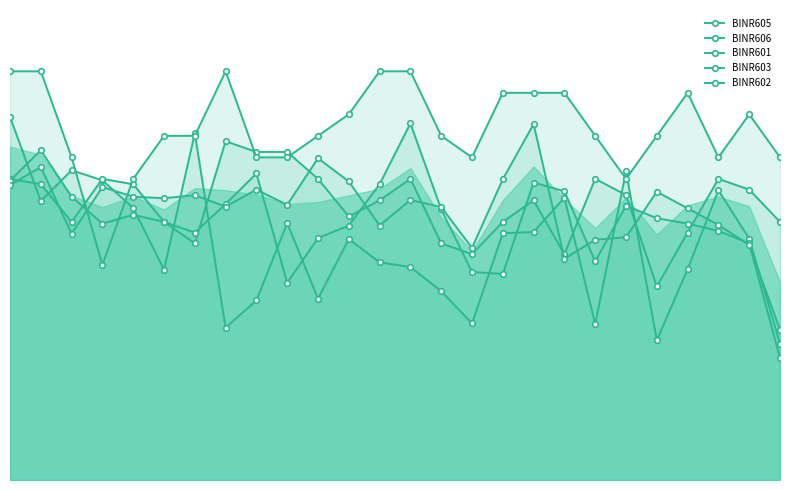

Reading left to right, transcribe all the data shown in this chart.

BINR605: 16.9	13.0	14.4	13.9	12.7	9.8	16.1	7.1	8.3	11.9	8.4	11.2	10.1	9.9	8.8	7.3	11.5	11.5	13.1	7.2	14.3	6.5	9.8	13.5	11.2	6.3
BINR606: 14.0	13.8	12.0	14.0	13.8	12.0	11.0	15.8	15.2	15.2	14.0	12.2	13.0	14.0	11.0	10.5	12.0	13.0	10.5	14.0	13.2	9.0	11.5	14.0	13.5	12.0
BINR601: 13.9	15.3	13.2	11.9	12.3	12.0	11.5	12.8	14.2	9.2	11.2	11.8	13.8	16.6	12.6	9.7	9.6	13.8	13.4	10.2	12.8	12.2	11.9	11.6	11.0	5.7
BINR603: 13.7	14.6	11.4	13.6	13.2	13.1	13.2	12.7	13.5	12.8	15.0	13.9	11.8	13.0	12.7	10.8	14.0	16.6	10.3	11.2	11.3	13.4	12.6	11.9	10.9	7.0
BINR602: 19.0	19.0	15.0	10.0	14.0	16.0	16.0	19.0	15.0	15.0	16.0	17.0	19.0	19.0	16.0	15.0	18.0	18.0	18.0	16.0	14.0	16.0	18.0	15.0	17.0	15.0